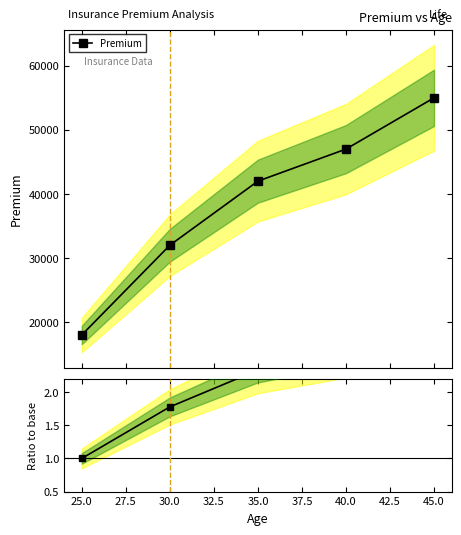

Is this an area chart (filled region under the line)?

No